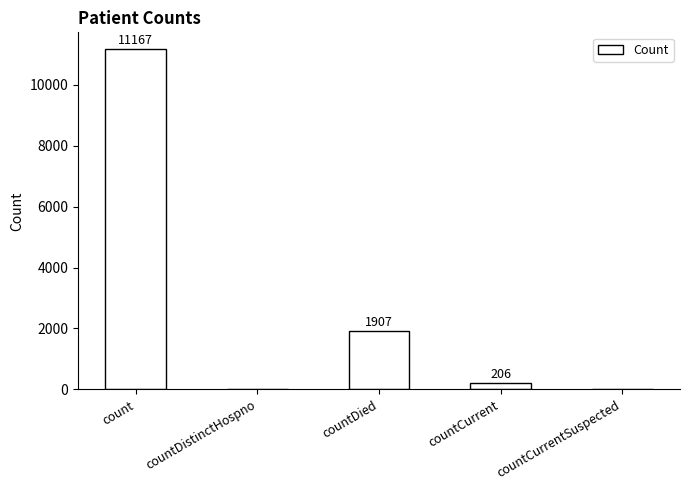

What is the change in value from countDistinctHospno to countDied?

+1907